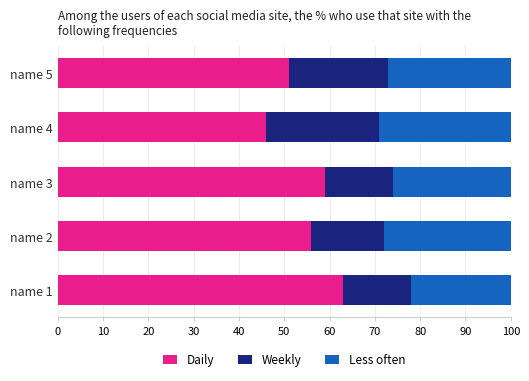

What is the total value across all series at name 3?

100